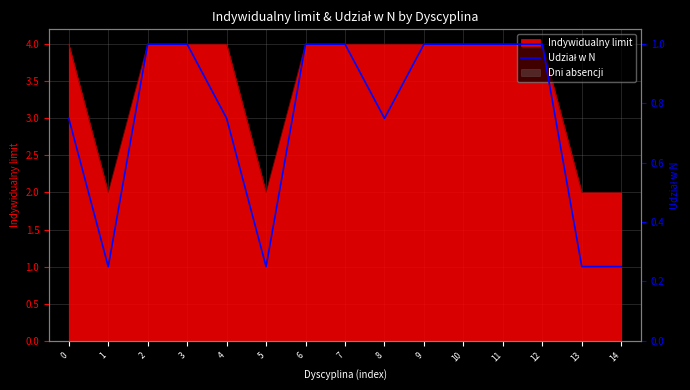

What is the difference between the maximum and minimum values?

0.8